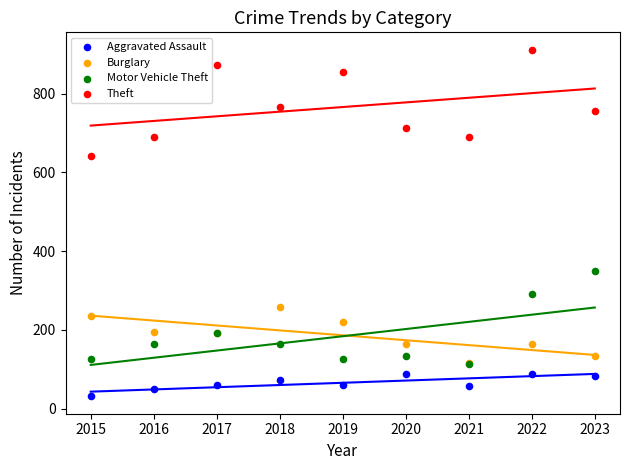

Which series has the largest Y range (max minus min)?

Theft